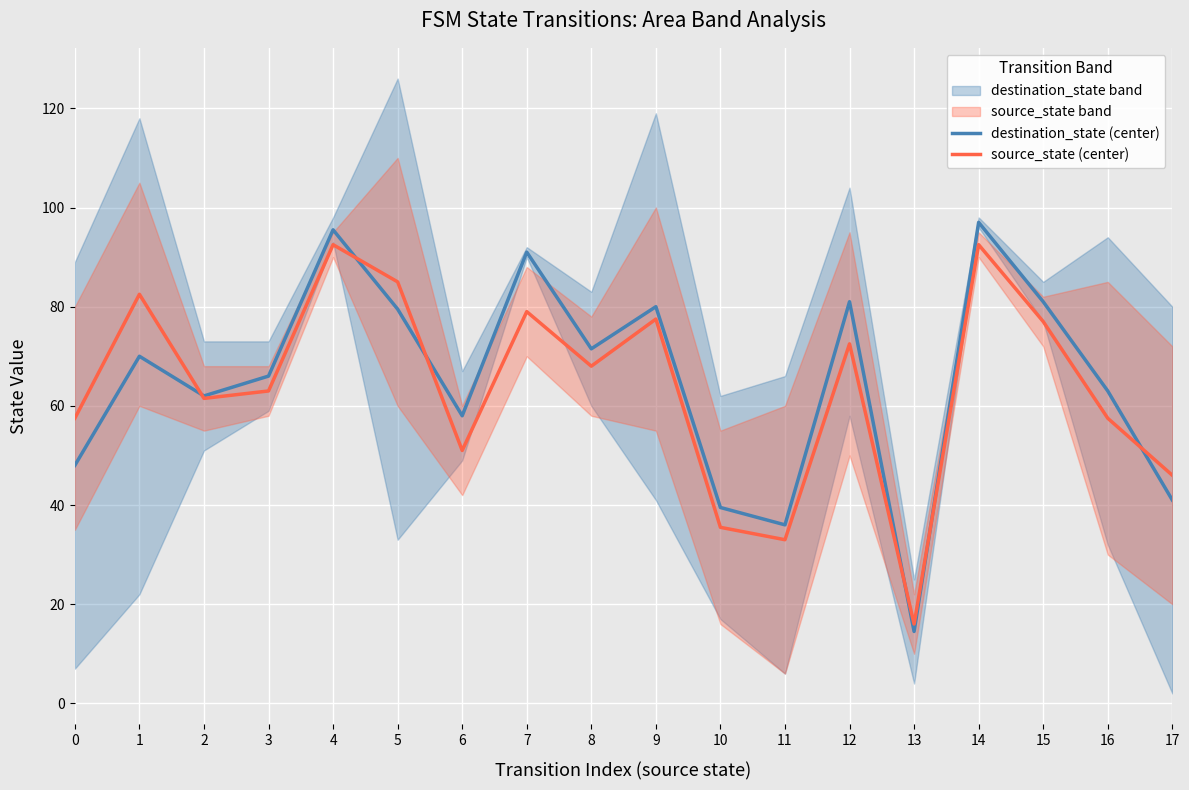

Is the value of destination_state (center) at 7 greater than the value of source_state (center) at 8?

Yes